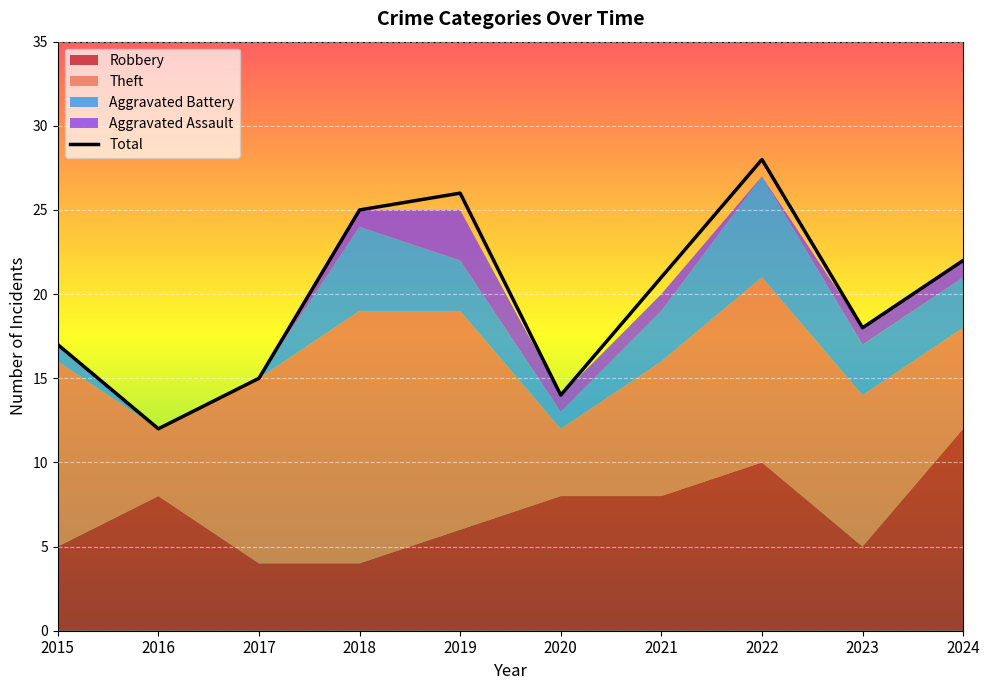

At which category does the chart reach its minimum across all series?

2016